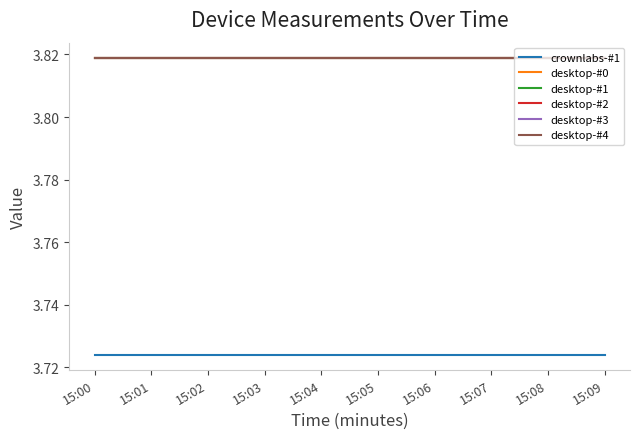

What is the value of the desktop-#1 point at the 3rd from the left?

3.8